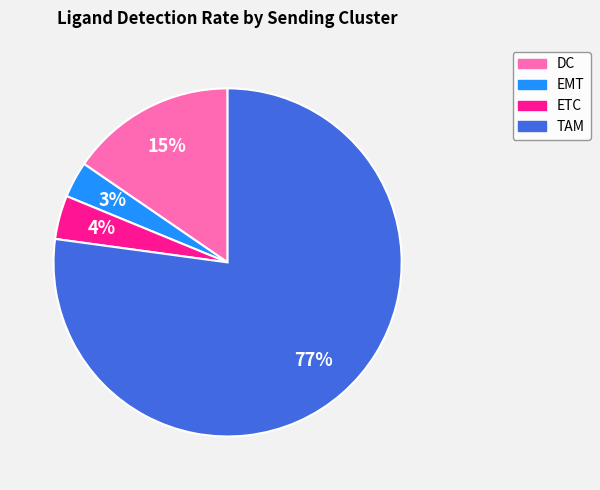

To the nearest percent, what is the average slice percentage?

25%